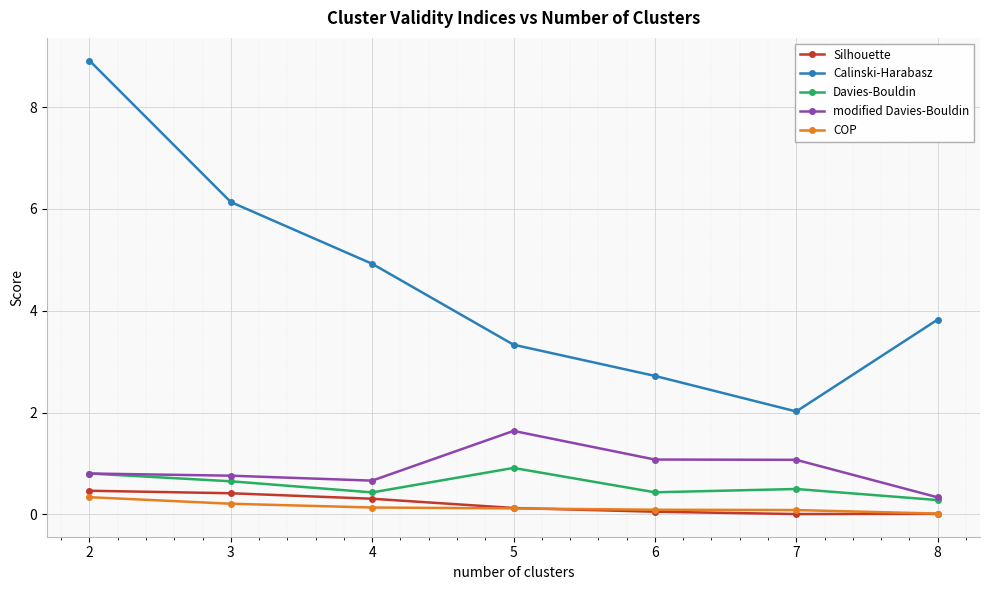

The value of modified Davies-Bouldin at 7 is 1.8. True or false?

False